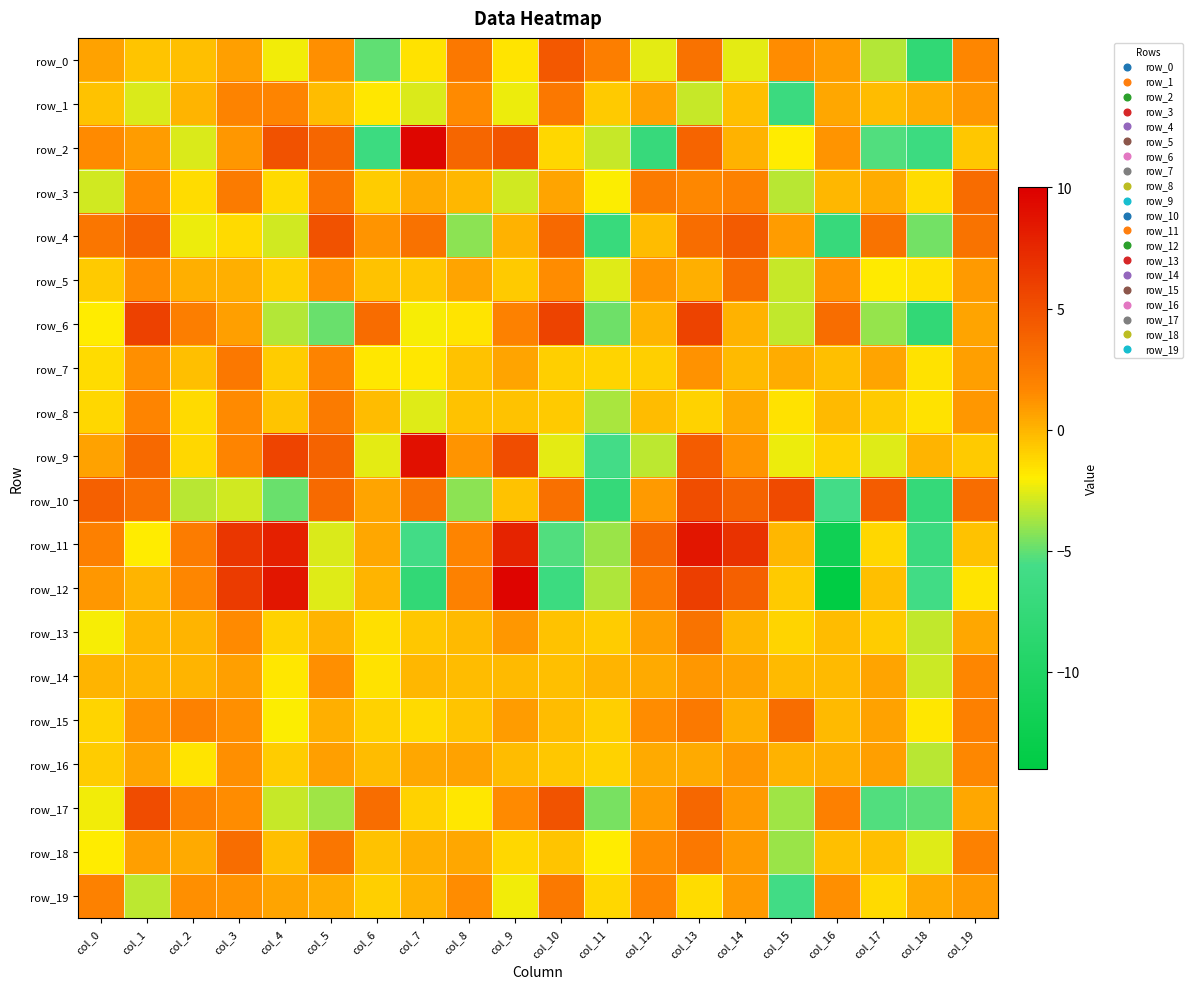

Which series has the widest spread of values?

row_12